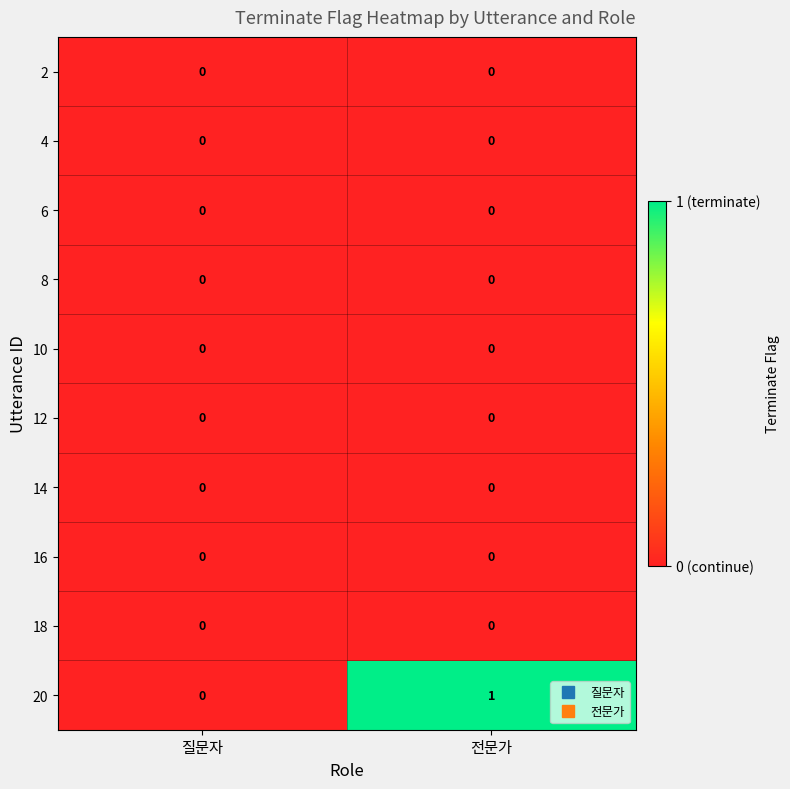

Which series has the largest range (max minus min)?

20